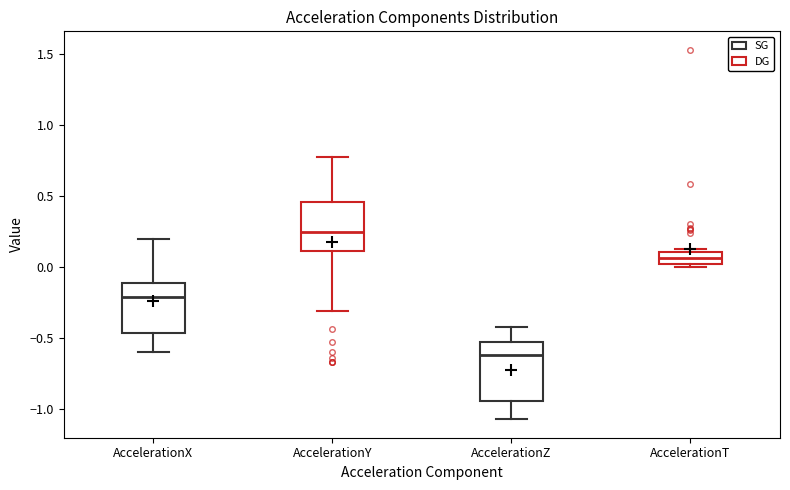

Which box has the highest median line?

AccelerationY